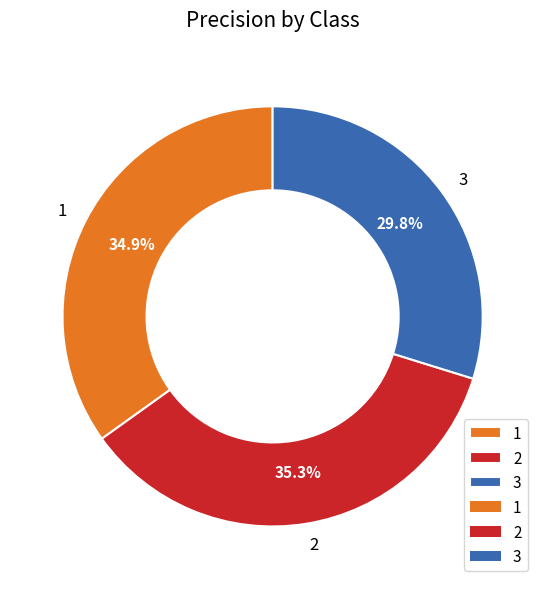

To the nearest percent, what is the average slice percentage?

33%